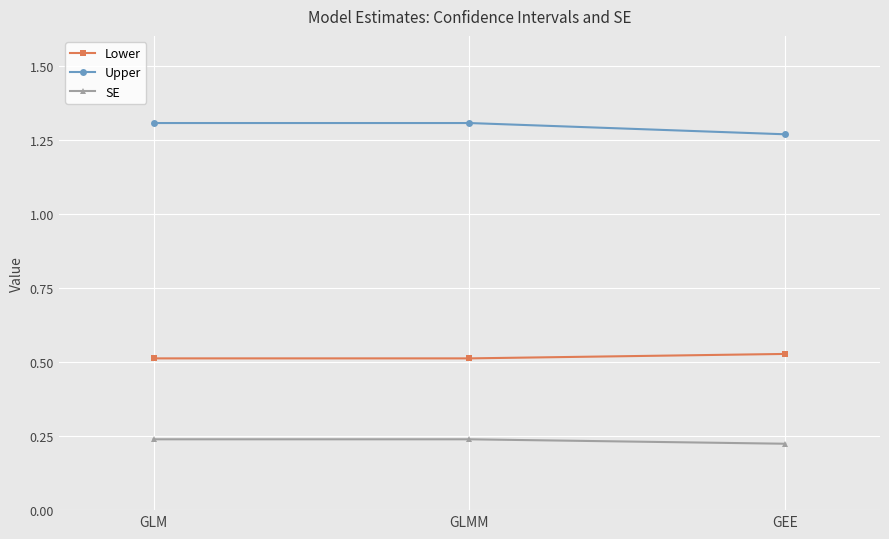

What is the sum of all Upper values?

3.9